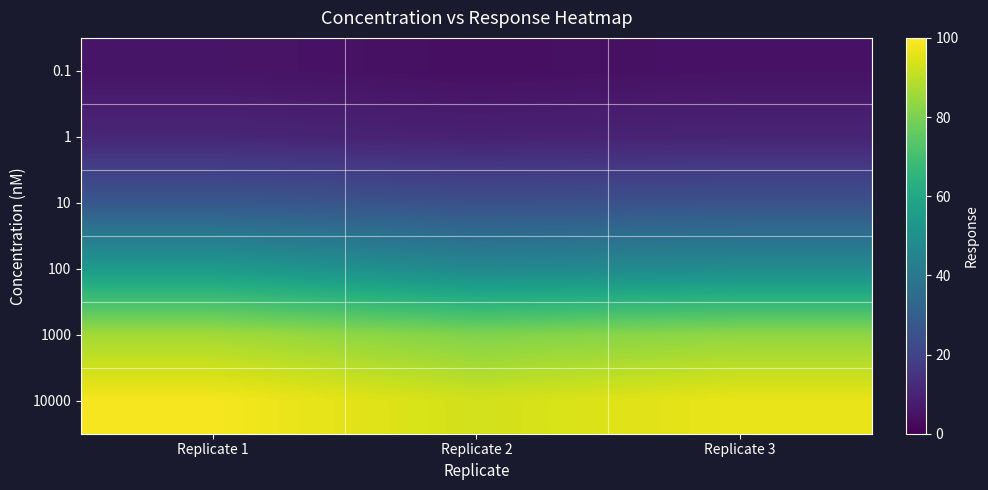

Between Replicate 2 and Replicate 3, which series saw the biggest shift?

10000